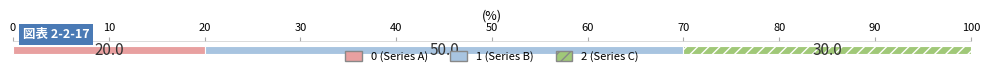

What are all the series names shown in the legend?

0 (Series A), 1 (Series B), 2 (Series C)